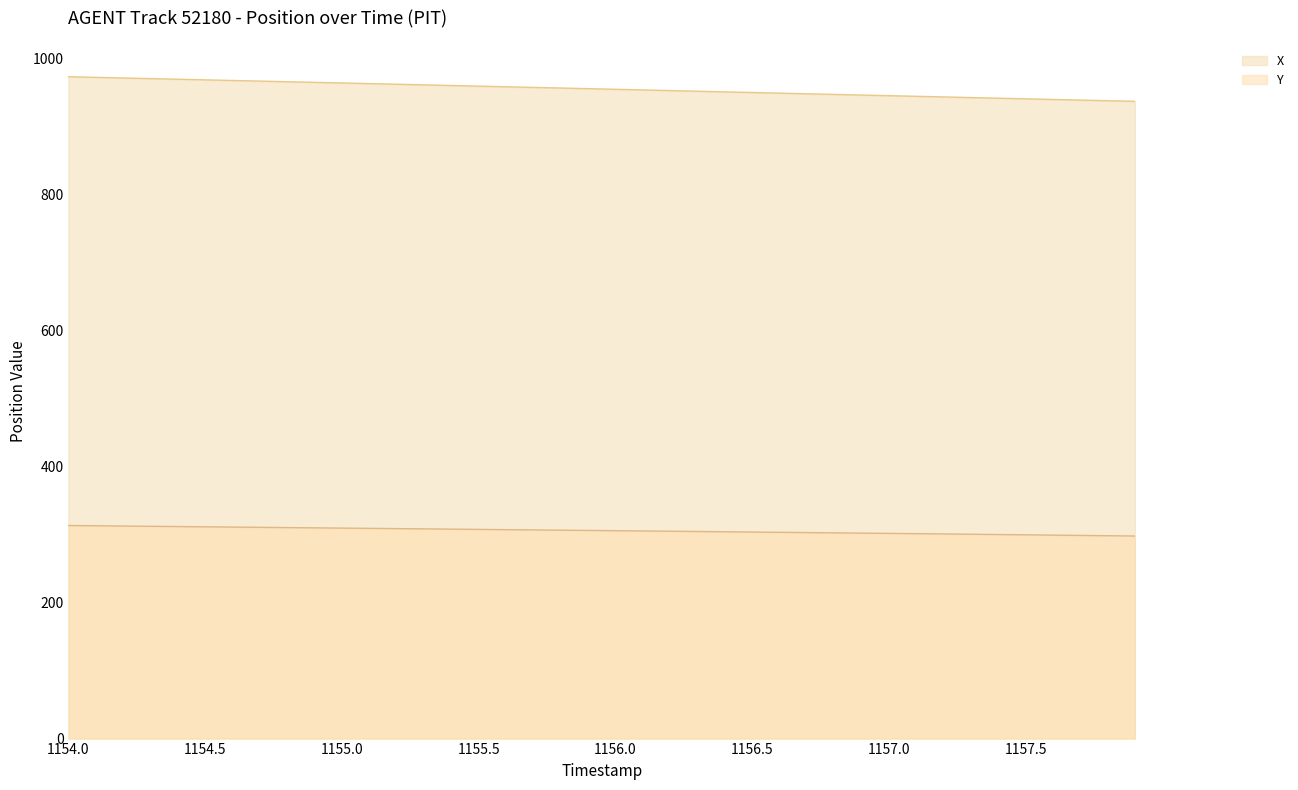

What is the minimum value for Y?

298.0